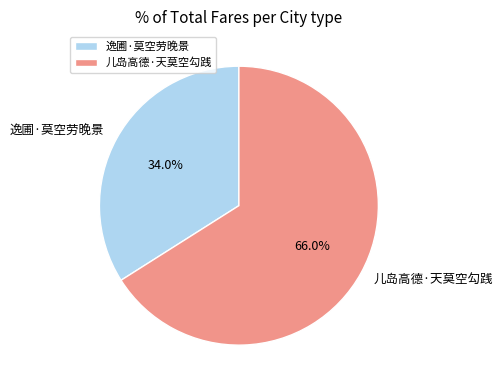

To the nearest percent, what is the combined percentage of 儿岛高德·天莫空勾践 and 逸圃·莫空劳晚景?

100%